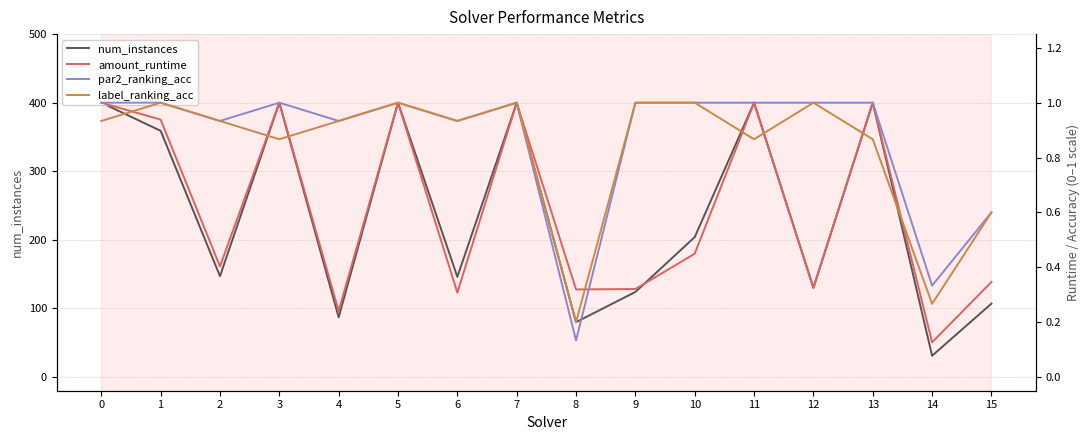

What is the value of the num_instances point at the 12th from the left?

400.0